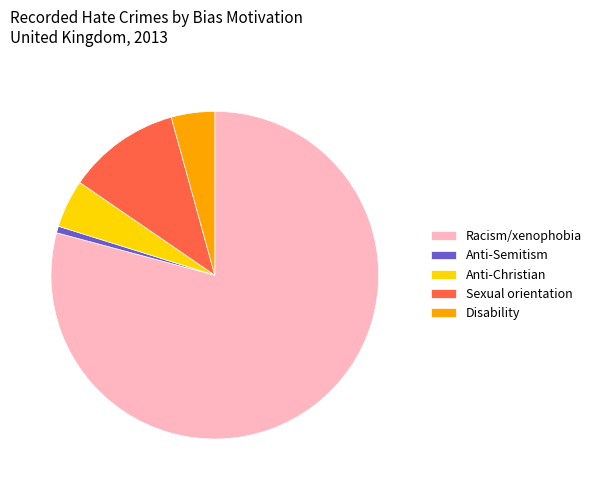

What is the smallest slice in the pie chart?

Anti-Semitism